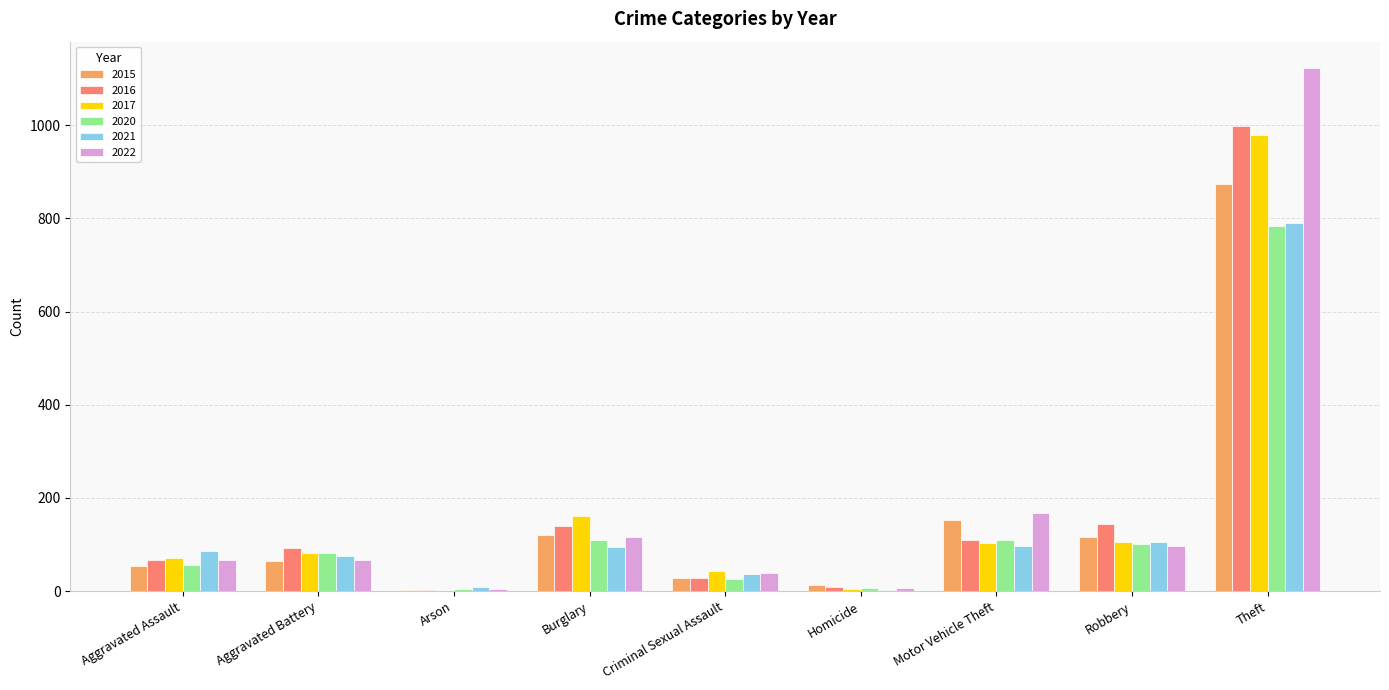

What is the greatest value displayed?

1123